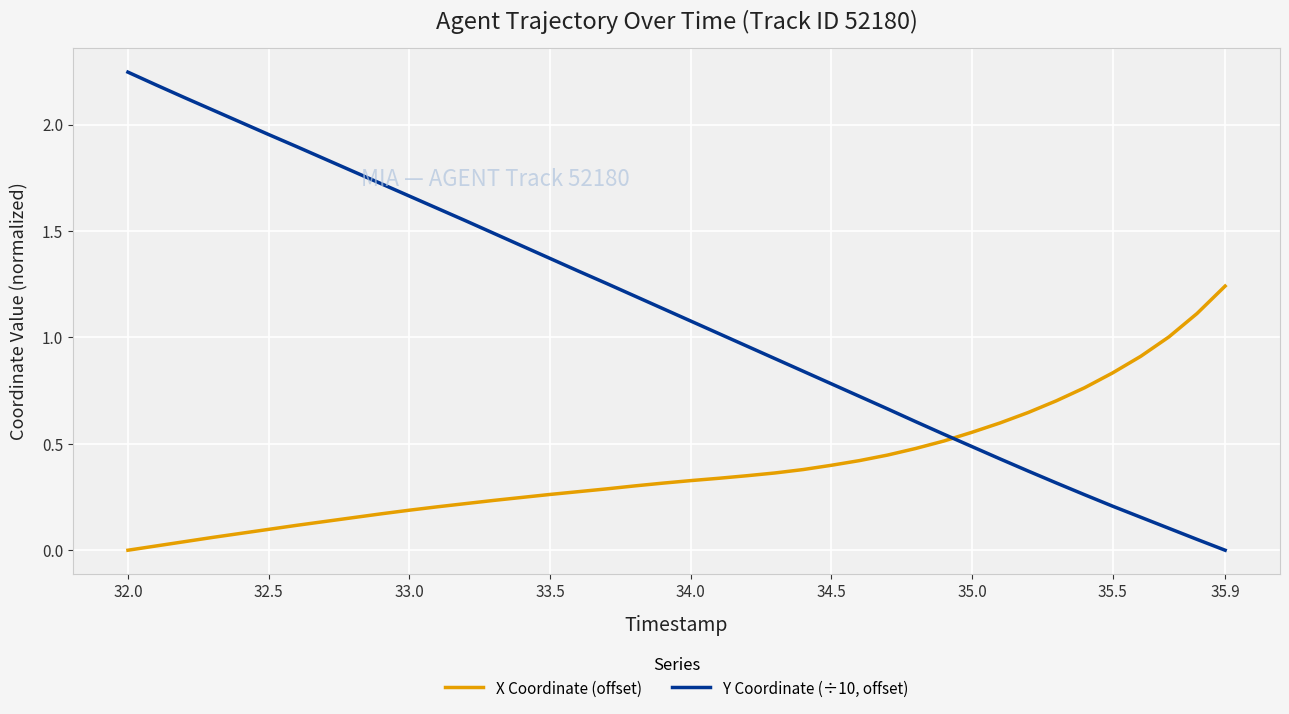

Which series has the largest total across all categories?

Y Coordinate (÷10, offset)